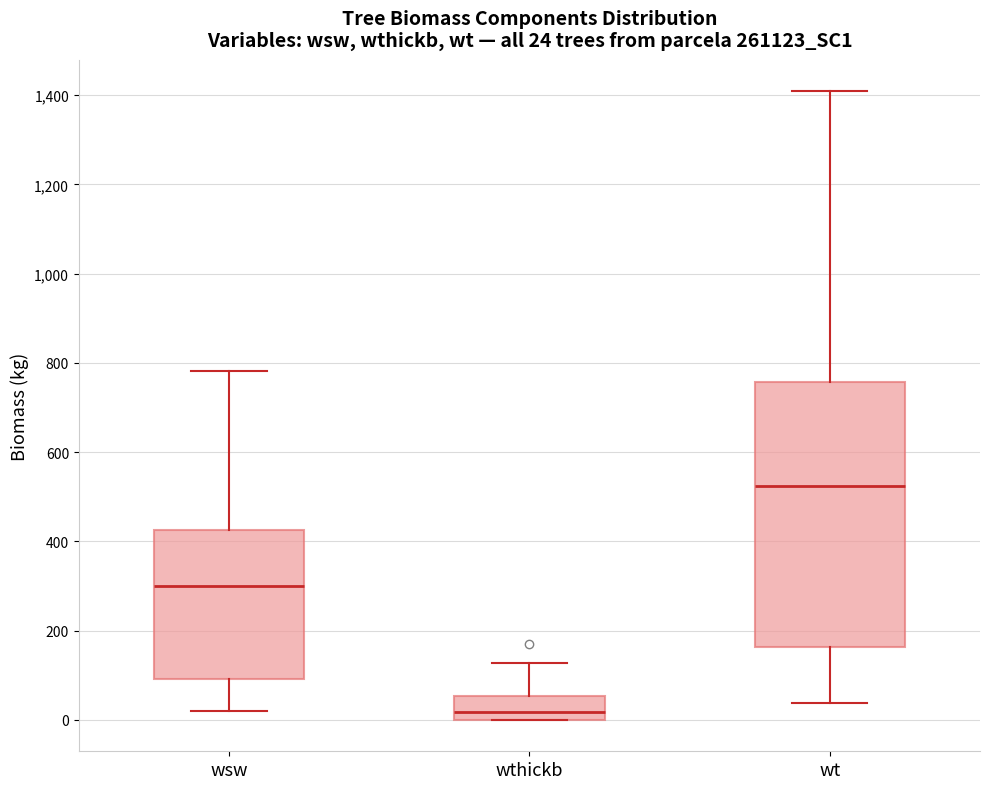

Which box is the tallest, from its lower edge to its upper edge?

wt